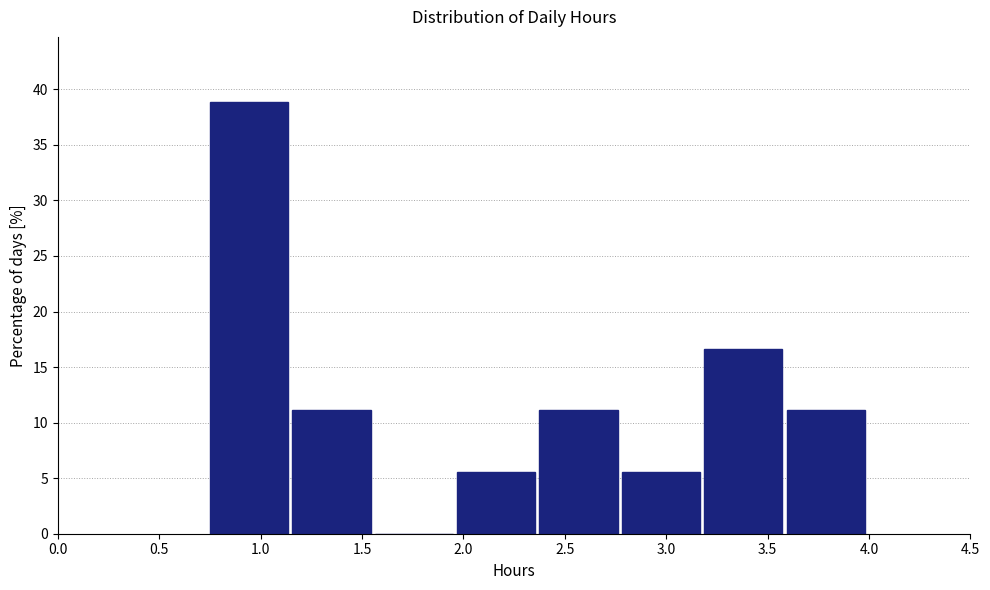

Which range on the x-axis has the tallest bar?

0.75 to 1.15